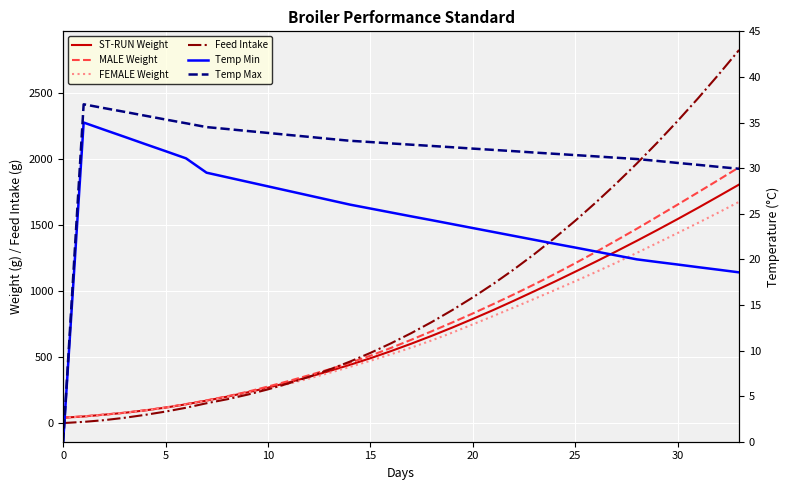

What is the difference between the second highest and second lowest values in the FEMALE Weight series?

1544.6